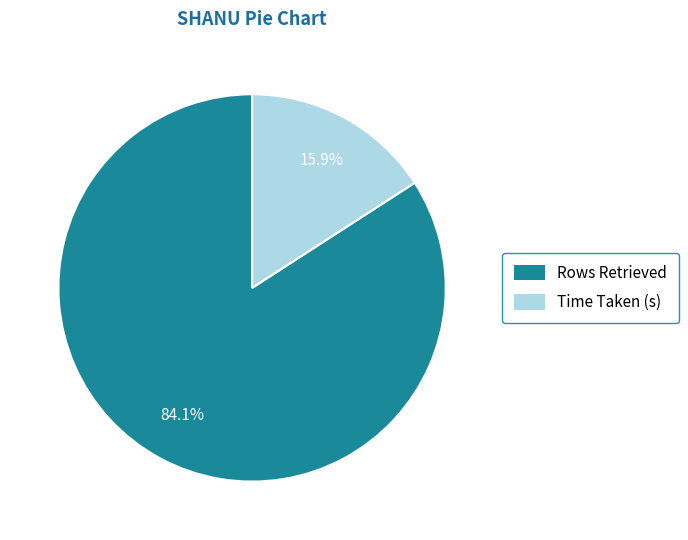

To the nearest percent, what percentage of the pie is Rows Retrieved?

84%